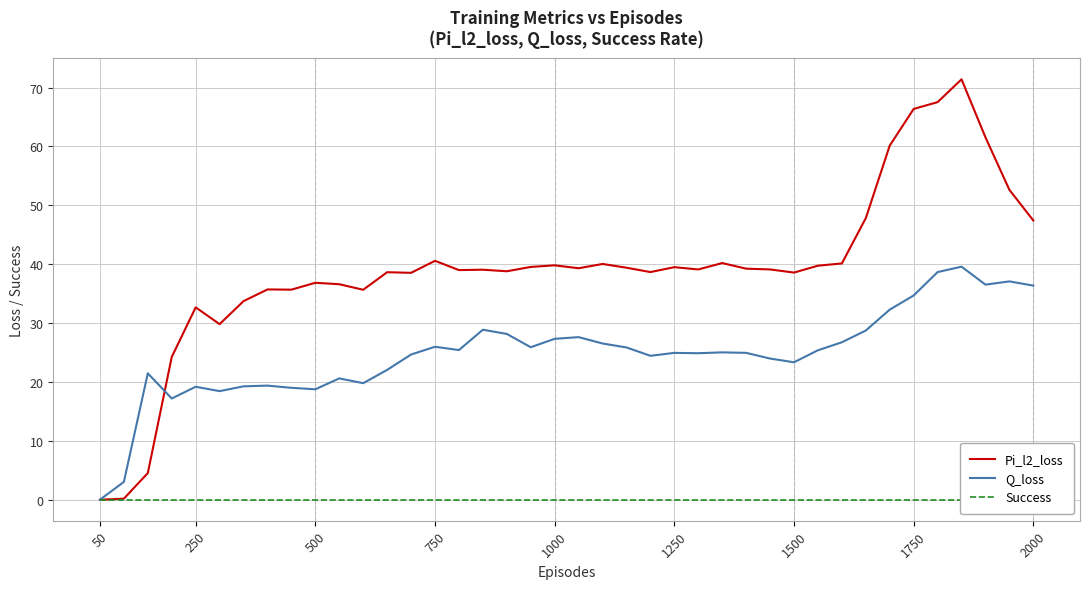

Is it true that Q_loss equals 25.2 at 50?

False